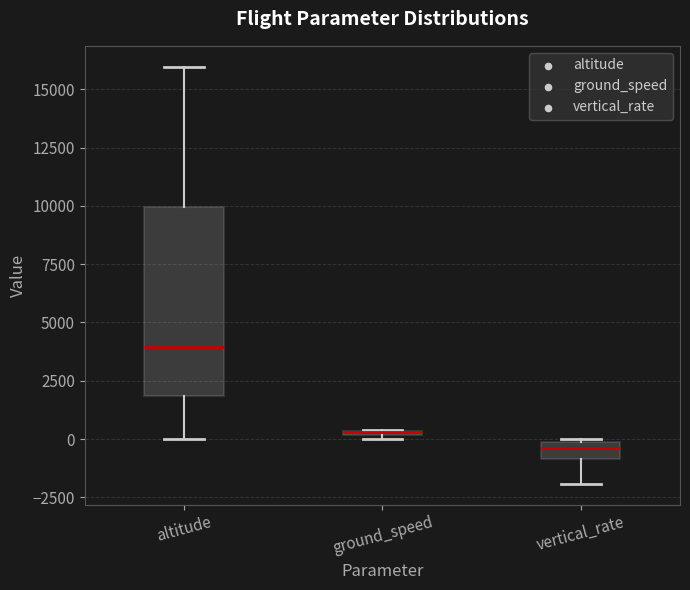

Where does the upper whisker of the box for altitude end on the y-axis? The values are not printed on the chart, so give them approximately, as read against the axis.

16000